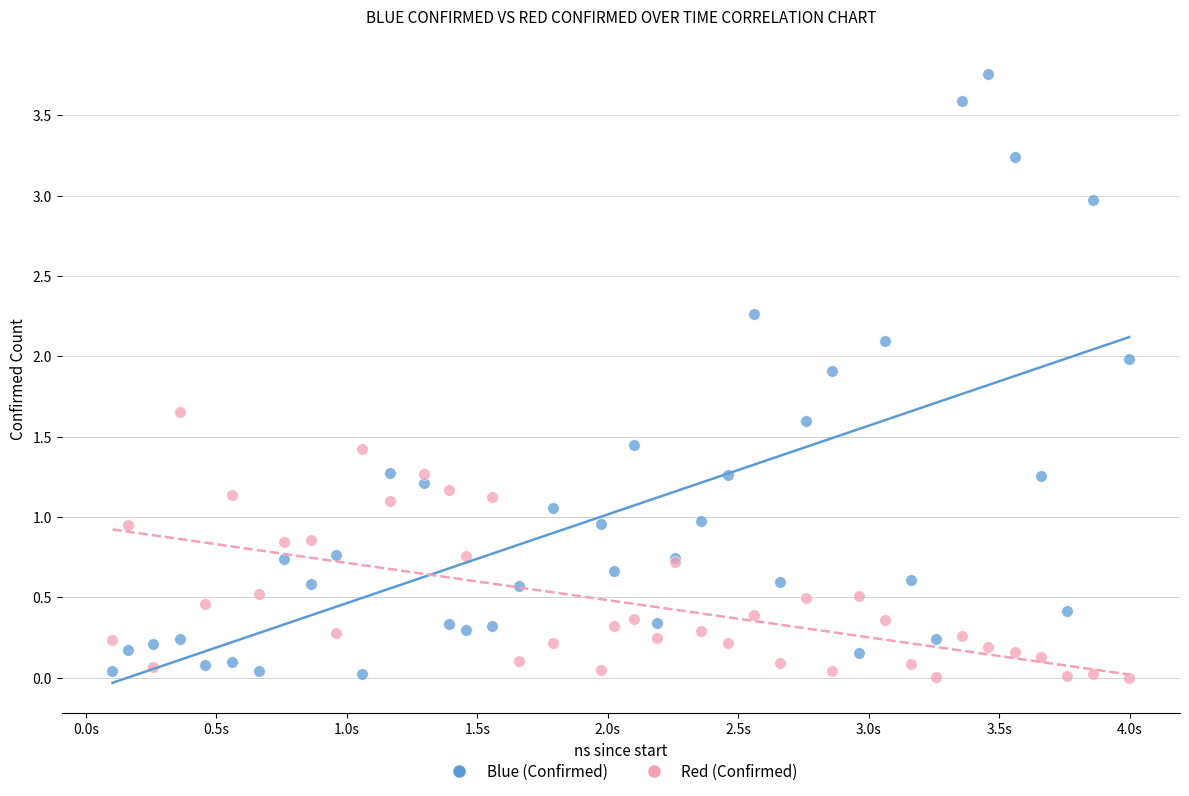

Which series has the largest Y range (max minus min)?

Blue (Confirmed)